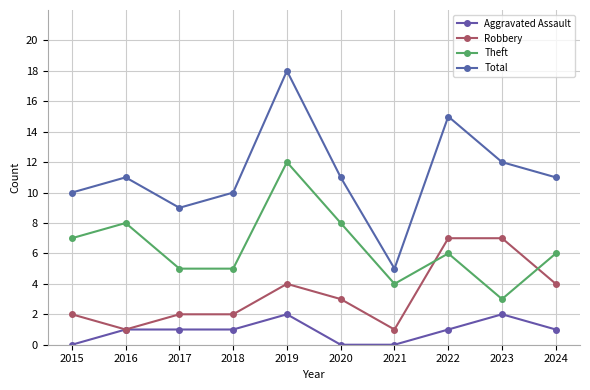

Is the value of Theft at 2015 greater than the value of Robbery at 2017?

Yes